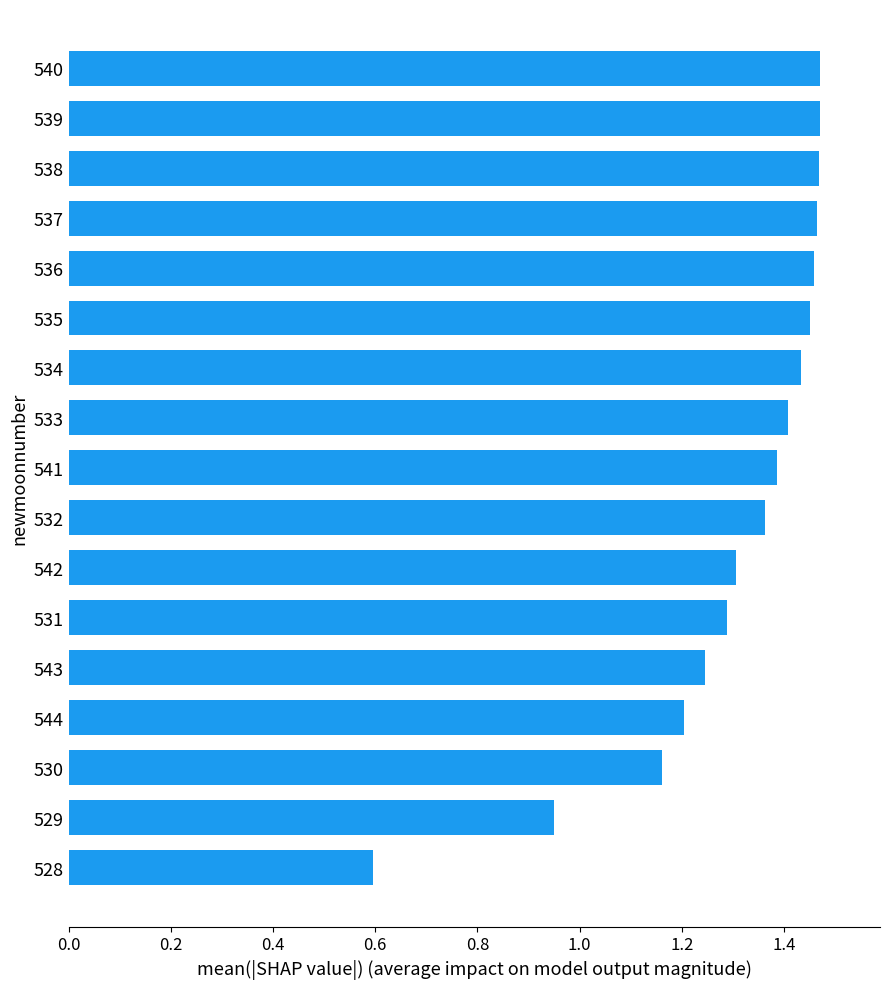

Count the number of data series in this chart.

1